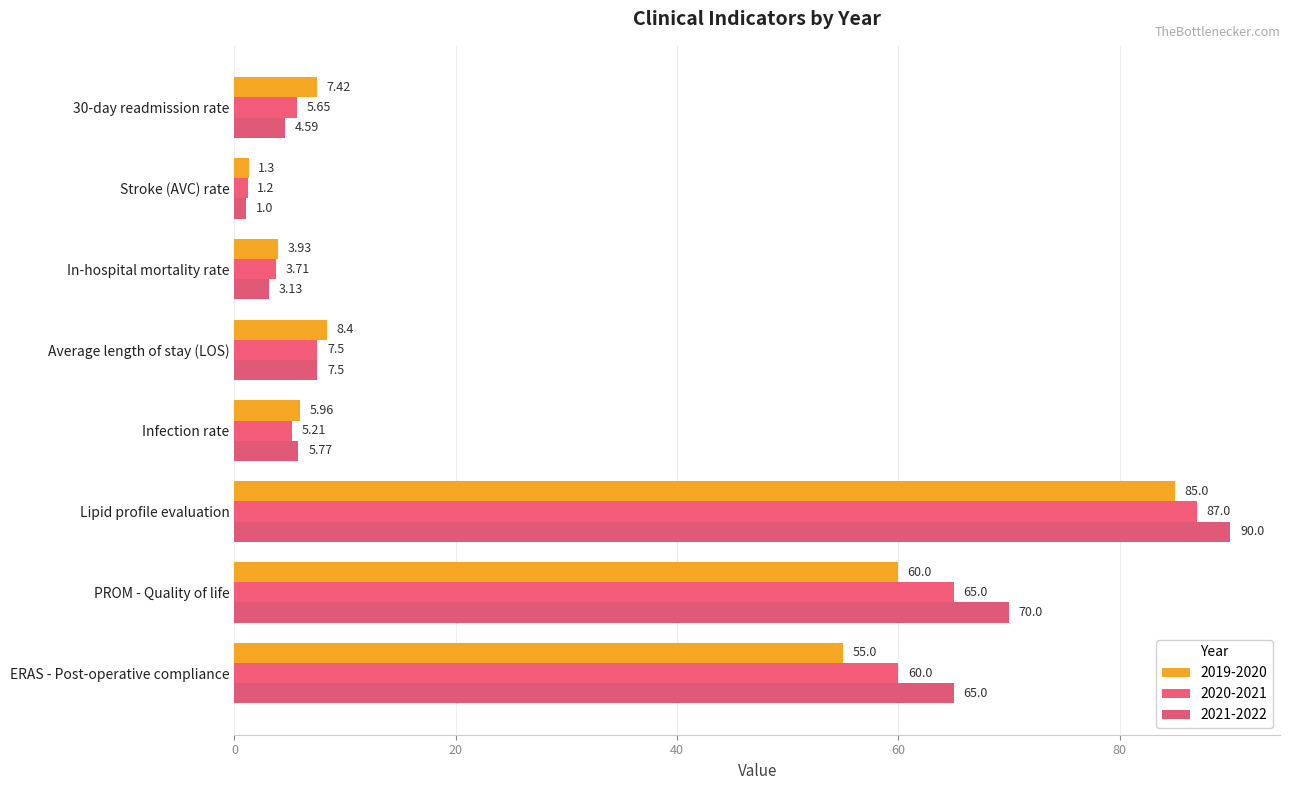

Which category has the lowest value across all series?

Stroke (AVC) rate